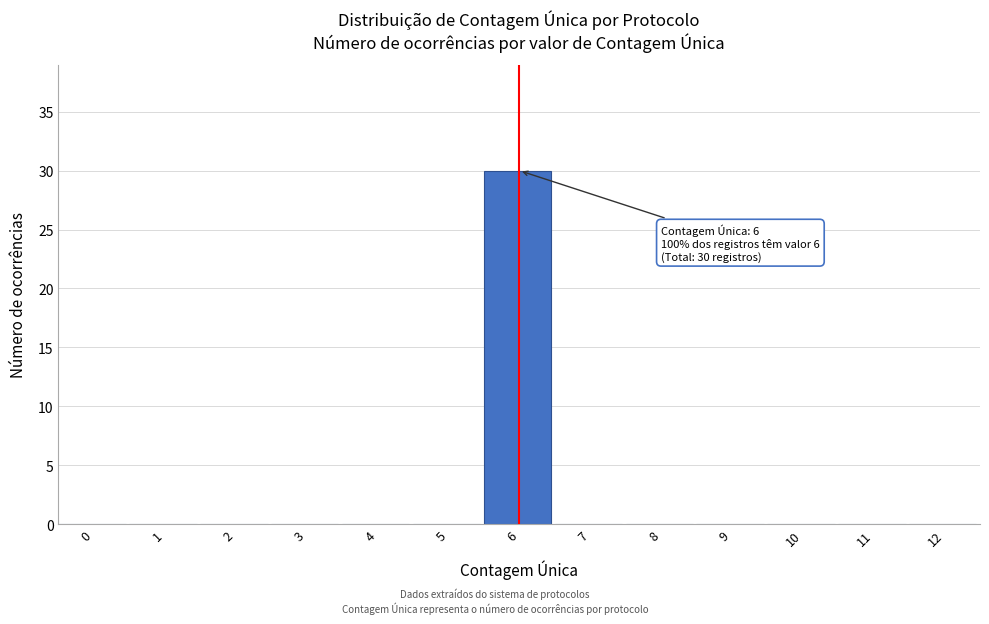

Reading left to right, transcribe all the data shown in this chart.

0=0	1=0	2=0	3=0	4=0	5=0	6=30	7=0	8=0	9=0	10=0	11=0	12=0